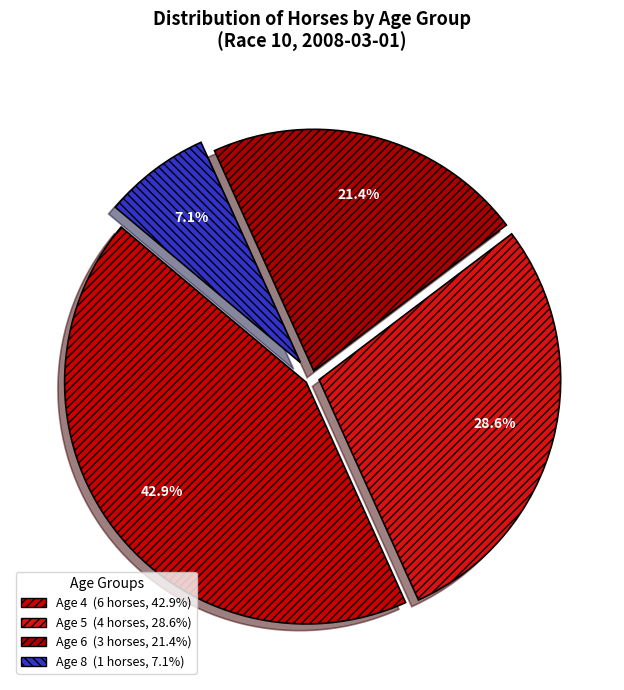

Is there a majority slice in this chart?

No